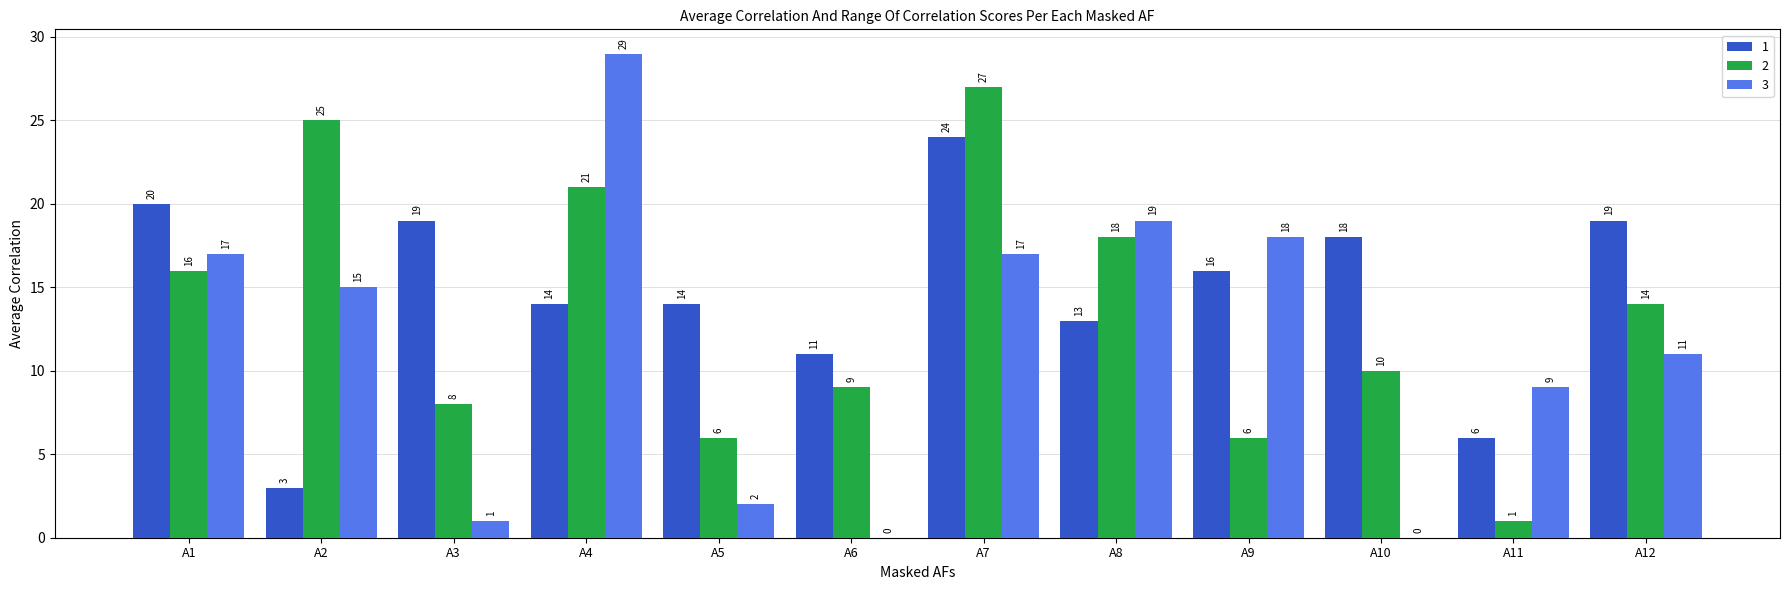

Reading right to left, what are all the values shown in this chart?

1: A12=19	A11=6	A10=18	A9=16	A8=13	A7=24	A6=11	A5=14	A4=14	A3=19	A2=3	A1=20
2: A12=14	A11=1	A10=10	A9=6	A8=18	A7=27	A6=9	A5=6	A4=21	A3=8	A2=25	A1=16
3: A12=11	A11=9	A10=0	A9=18	A8=19	A7=17	A6=0	A5=2	A4=29	A3=1	A2=15	A1=17